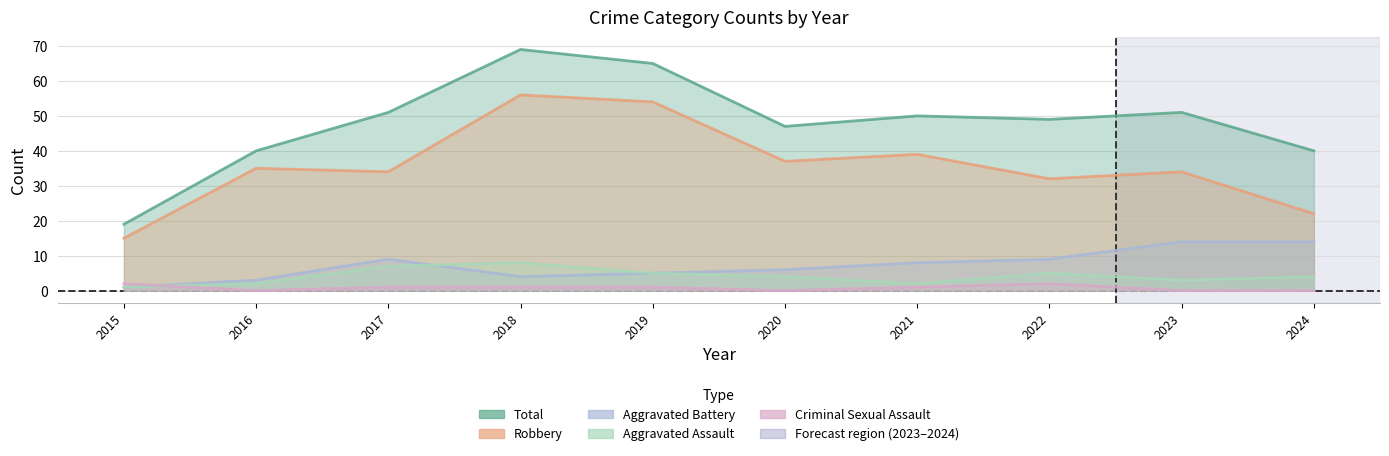

What is the spread (max minus min) of values at 2020?

47